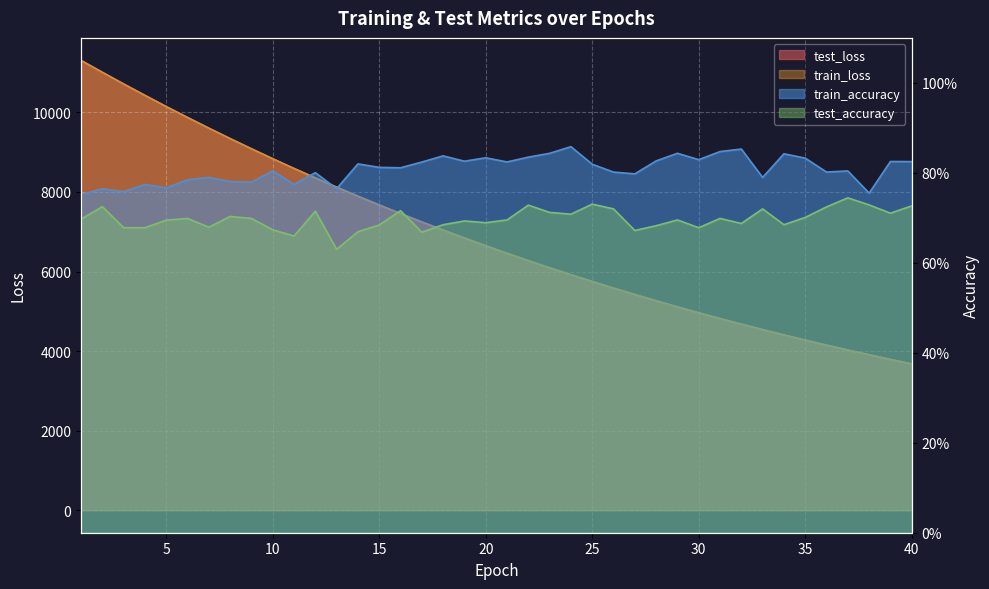

The train_loss series shows 2574.0 at 22. True or false?

False